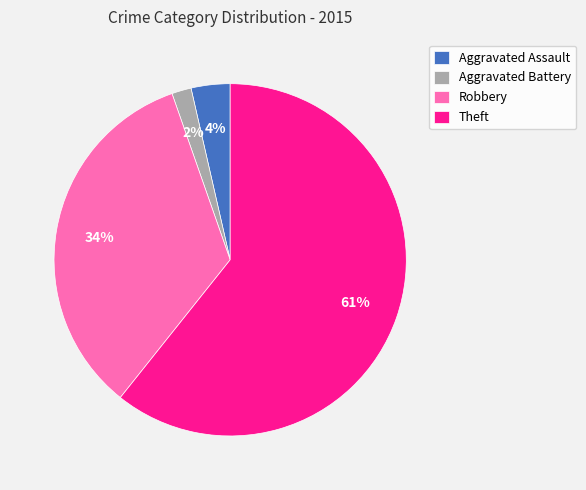

To the nearest percent, what is the average slice percentage?

25%